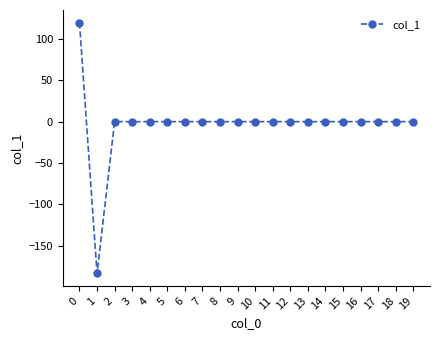

What is the value of the 1st point from the left?

119.7